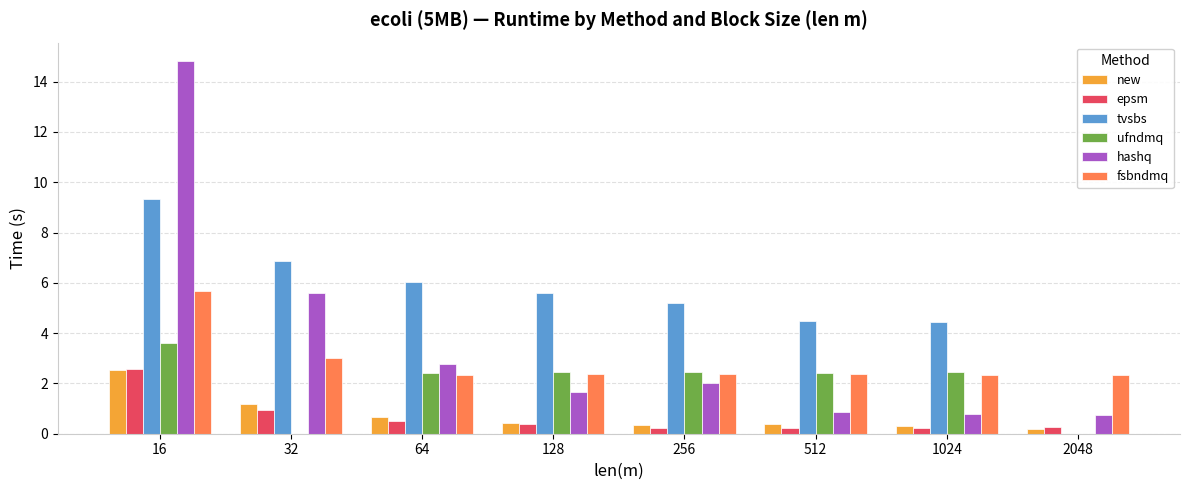

How many distinct data groups are displayed?

6